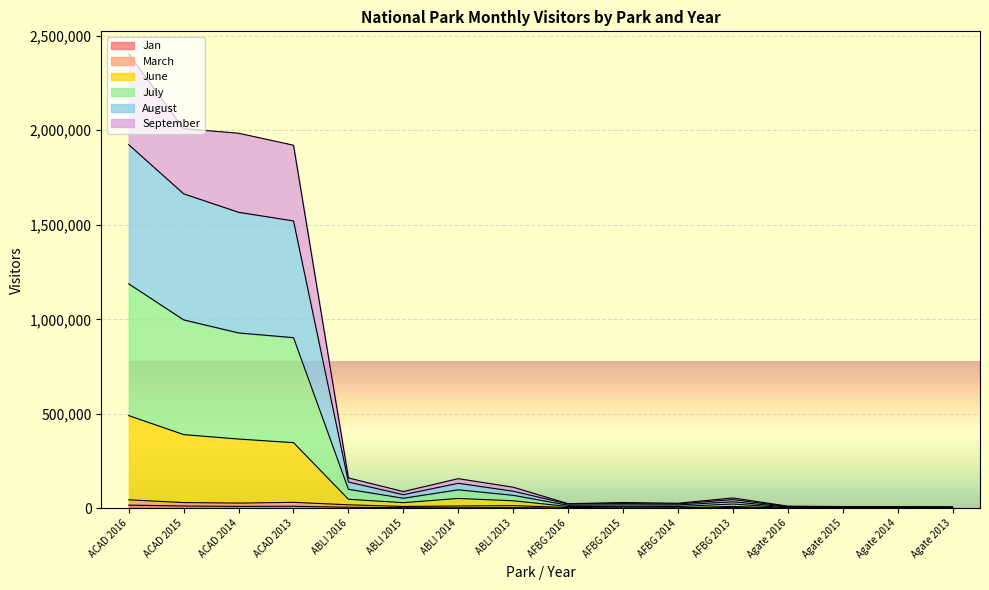

True or false: Jan and June cross at least once.

False